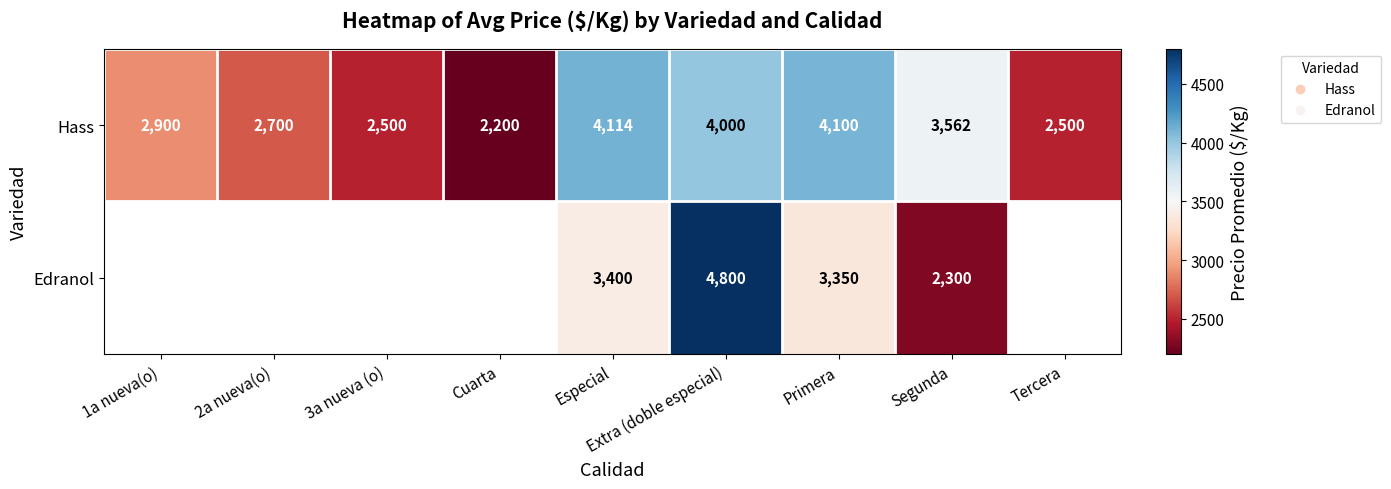

What is the smallest value displayed?

2200.0